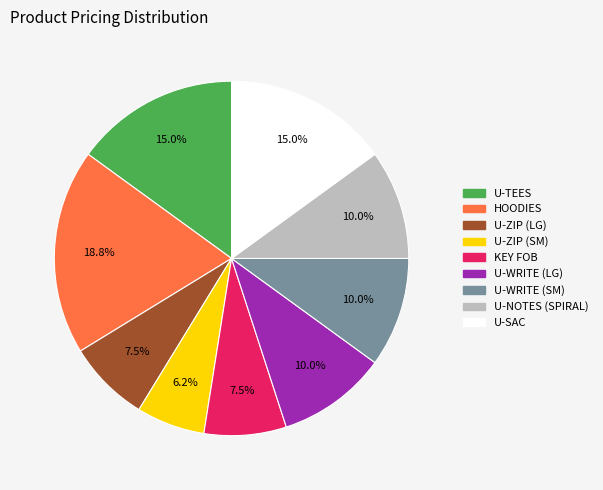

Does any single category account for the majority?

No